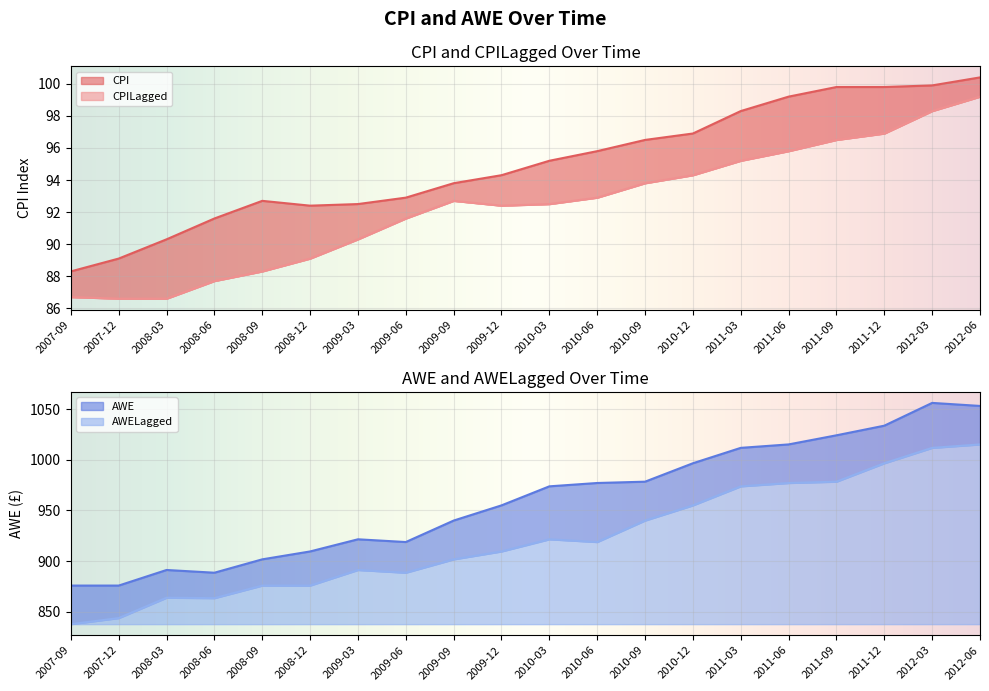

How many series are shown in this chart?

4